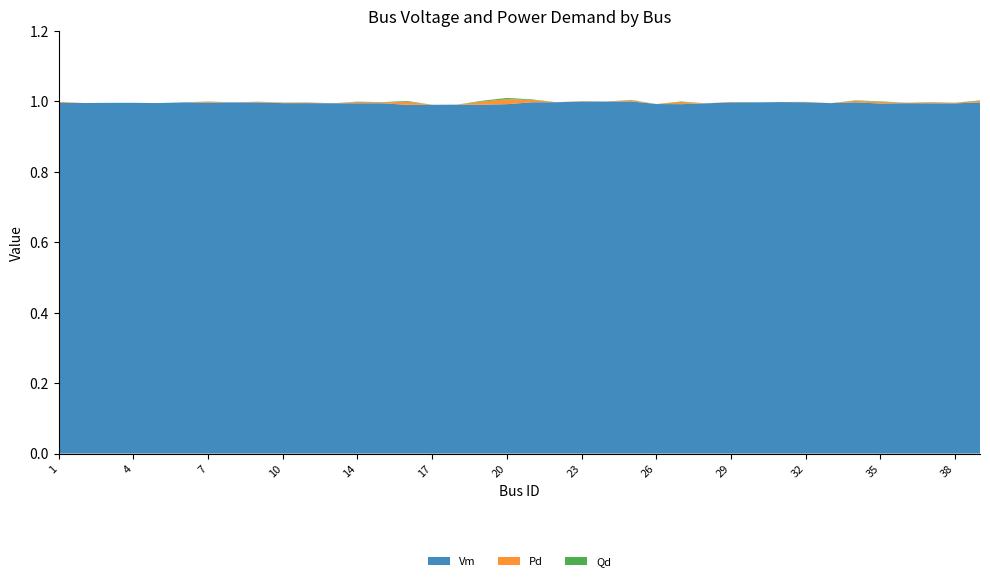

Reading left to right, list all the values displayed in this chart.

Vm: 1.0	1.0	1.0	1.0	1.0	1.0	1.0	1.0	1.0	1.0	1.0	1.0	1.0	1.0	1.0	1.0	1.0	1.0	1.0	1.0	1.0	1.0	1.0	1.0	1.0	1.0	1.0	1.0	1.0	1.0	1.0	1.0	1.0	1.0	1.0	1.0	1.0	1.0
Pd: 0.0	0.0	0.0	0.0	0.0	0.0	0.0	0.0	0.0	0.0	0.0	0.0	0.0	0.0	0.0	0.0	0.0	0.0	0.0	0.0	0.0	0.0	0.0	0.0	0.0	0.0	0.0	0.0	0.0	0.0	0.0	0.0	0.0	0.0	0.0	0.0	0.0	0.0
Qd: 0.0	0.0	0.0	0.0	0.0	0.0	0.0	0.0	0.0	0.0	0.0	0.0	0.0	0.0	0.0	0.0	0.0	0.0	0.0	0.0	0.0	0.0	0.0	0.0	0.0	0.0	0.0	0.0	0.0	0.0	0.0	0.0	0.0	0.0	0.0	0.0	0.0	0.0